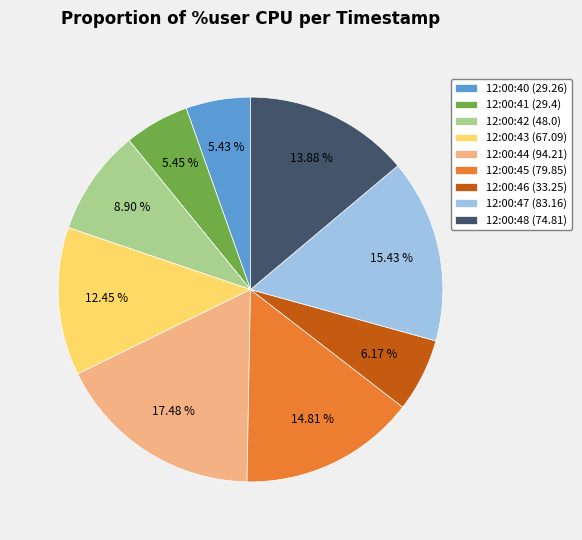

How many segments does this pie chart have?

9